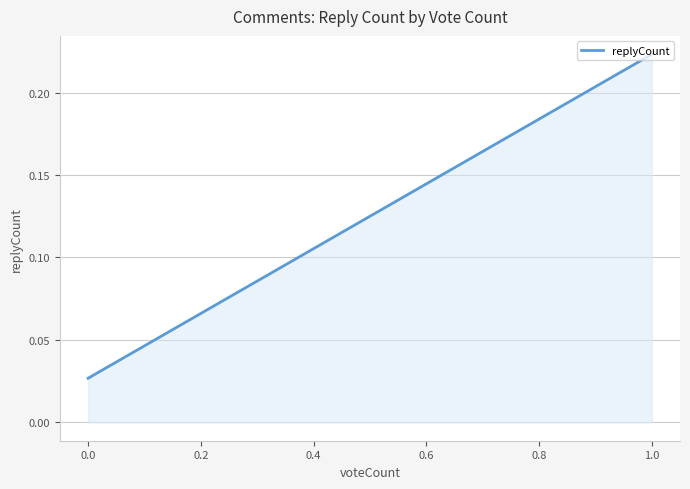

What is the difference between the maximum and minimum values?

0.2